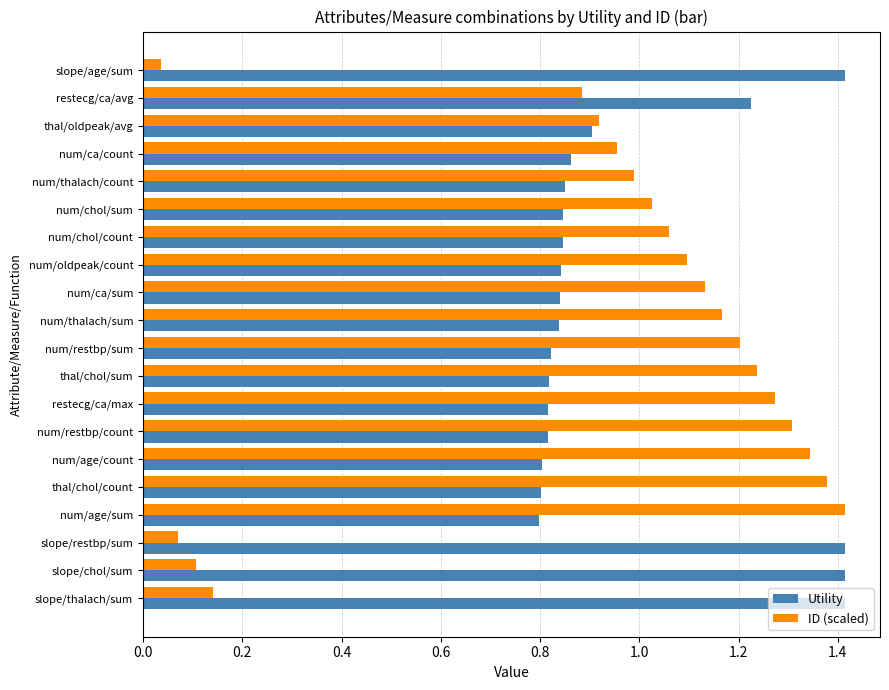

Is it true that ID (scaled) equals 0.4 at num/restbp/sum?

False